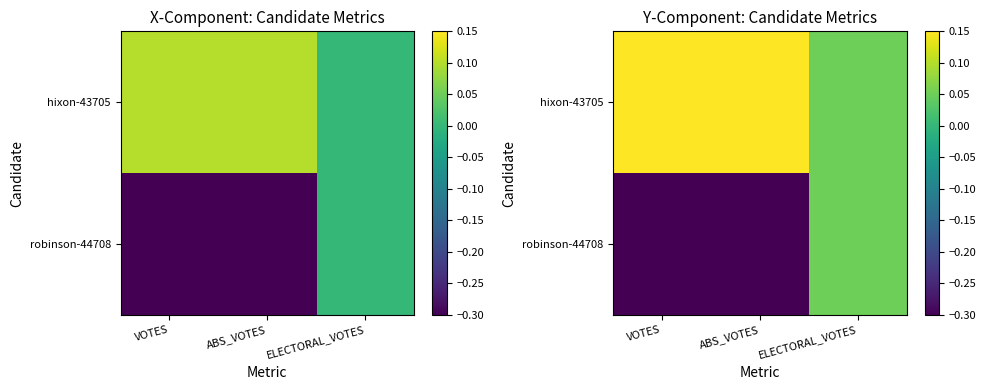

At which category does the chart reach its peak across all series?

VOTES